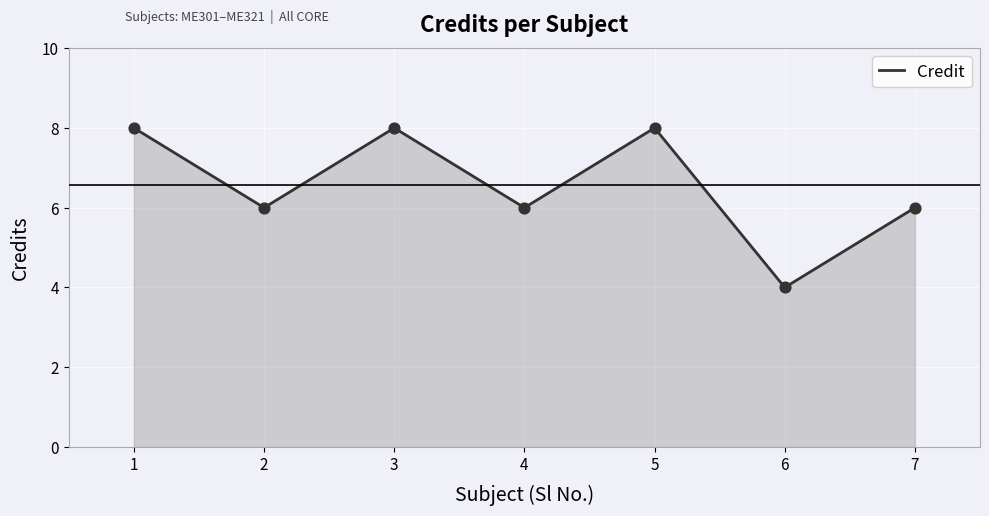

Approximately how many times larger is the value at 1 compared to 4?

1.3